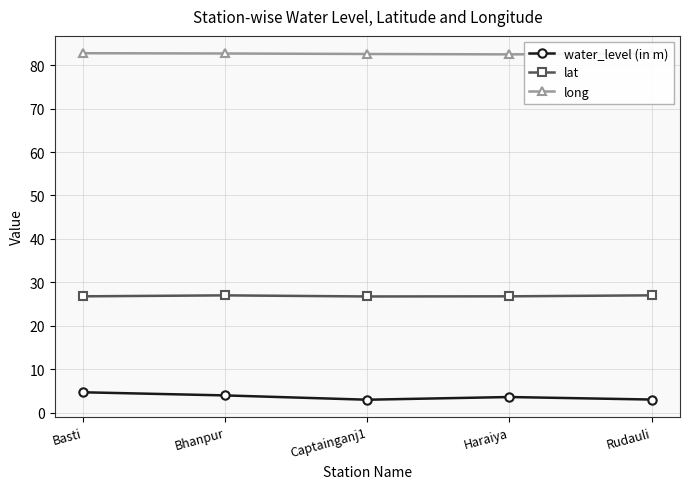

Does the chart have visible grid lines?

Yes